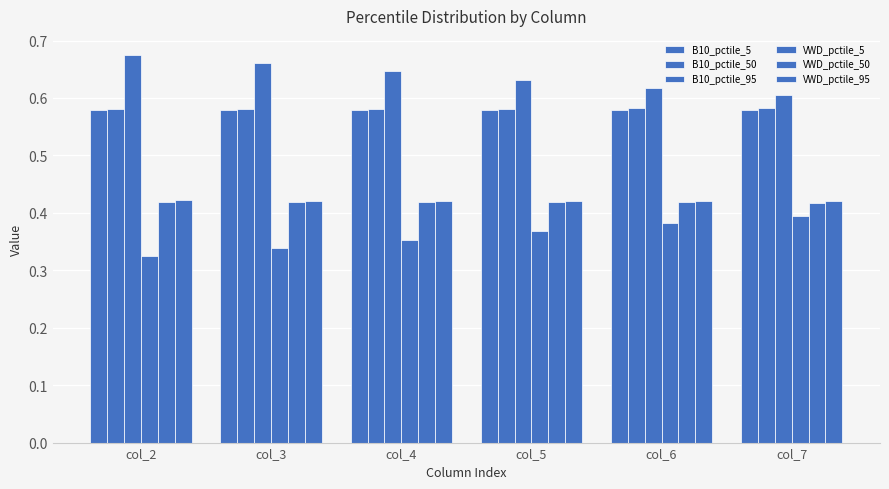

Rank the series at col_7 from highest to lowest value.

B10_pctile_95, B10_pctile_50, B10_pctile_5, VWD_pctile_95, VWD_pctile_50, VWD_pctile_5